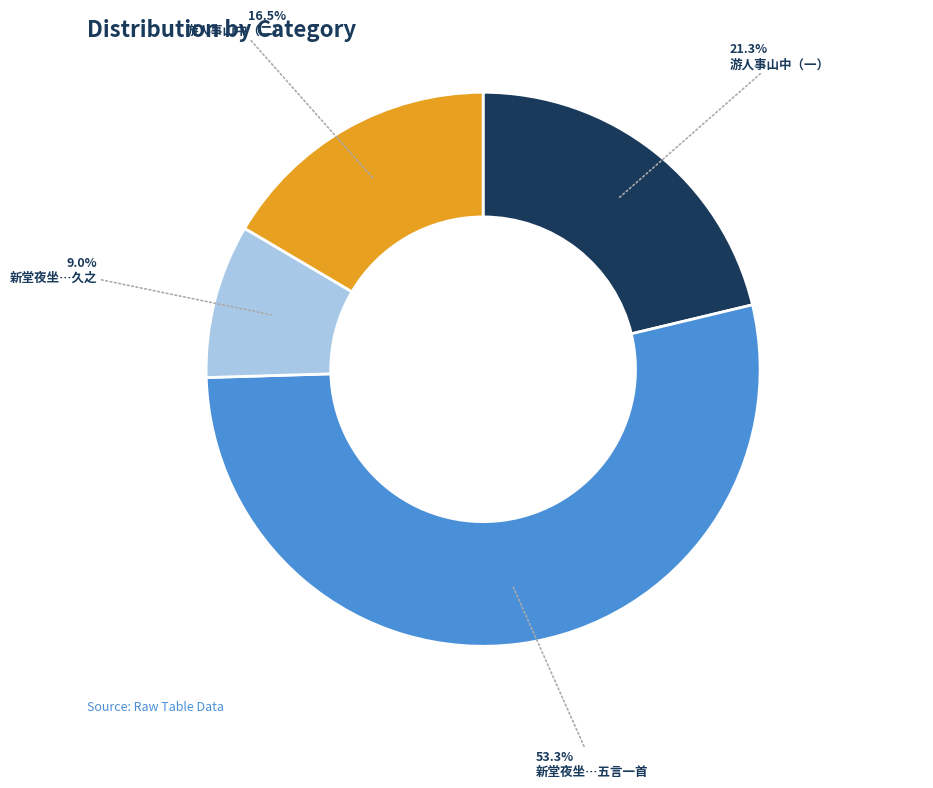

Does any single category account for the majority?

Yes